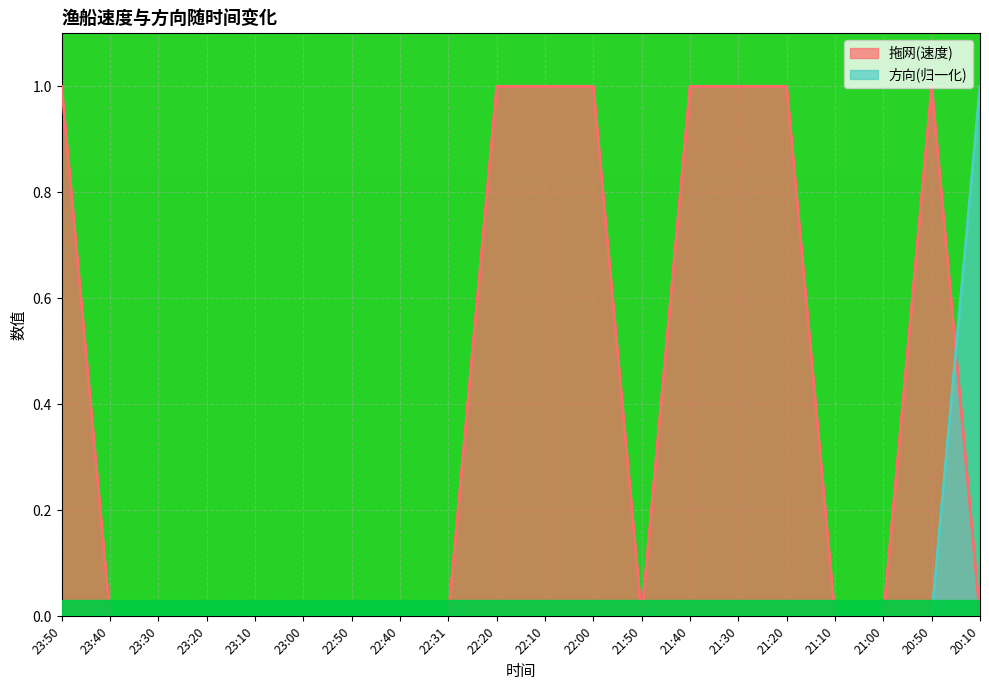

True or false: 方向 and 拖网 intersect in this chart.

True